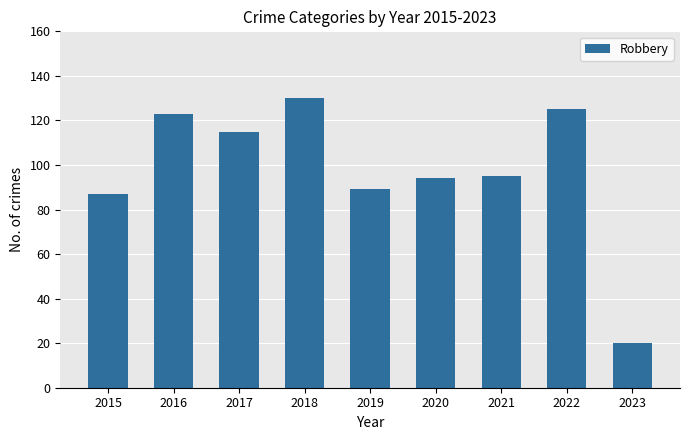

What value does the data have at 2023?

20